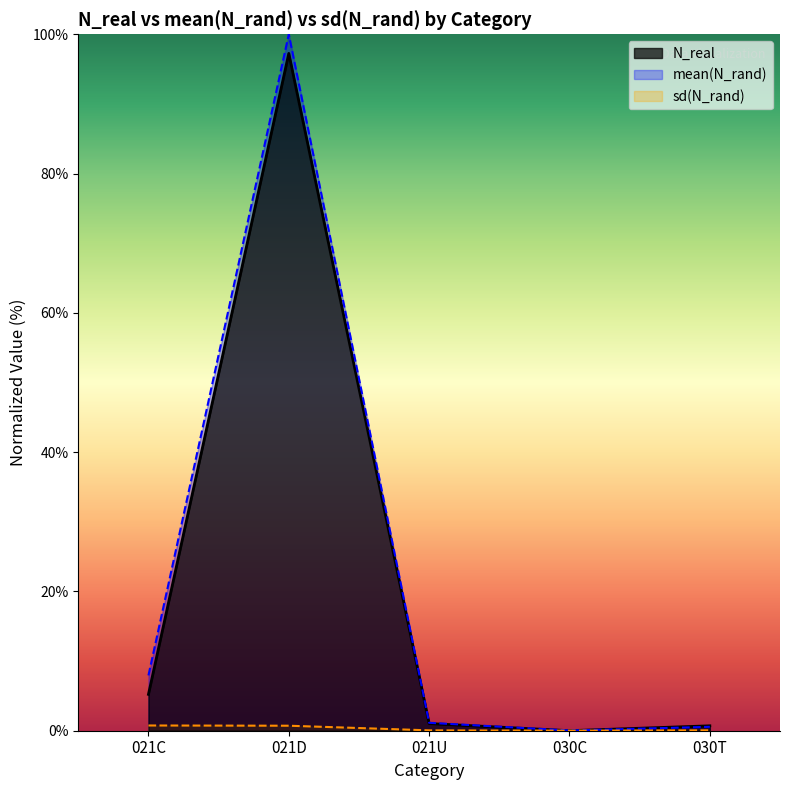

Where does the mean(N_rand) series first go above 1?

021C